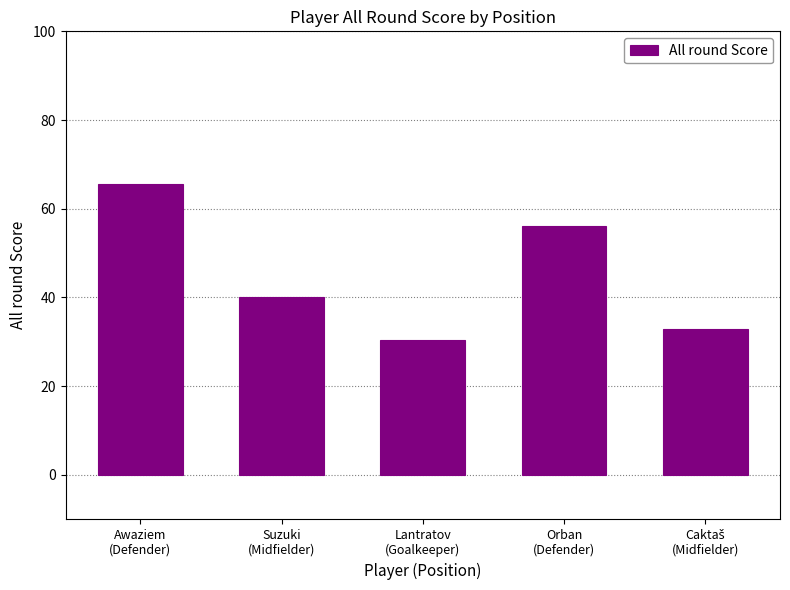

What is the maximum value shown in the chart?

65.7